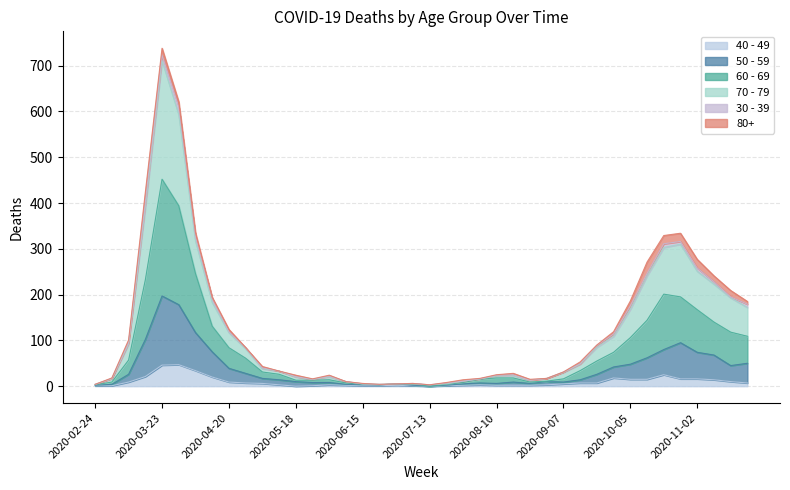

At which category is the sum across all series the highest?

2020-03-23